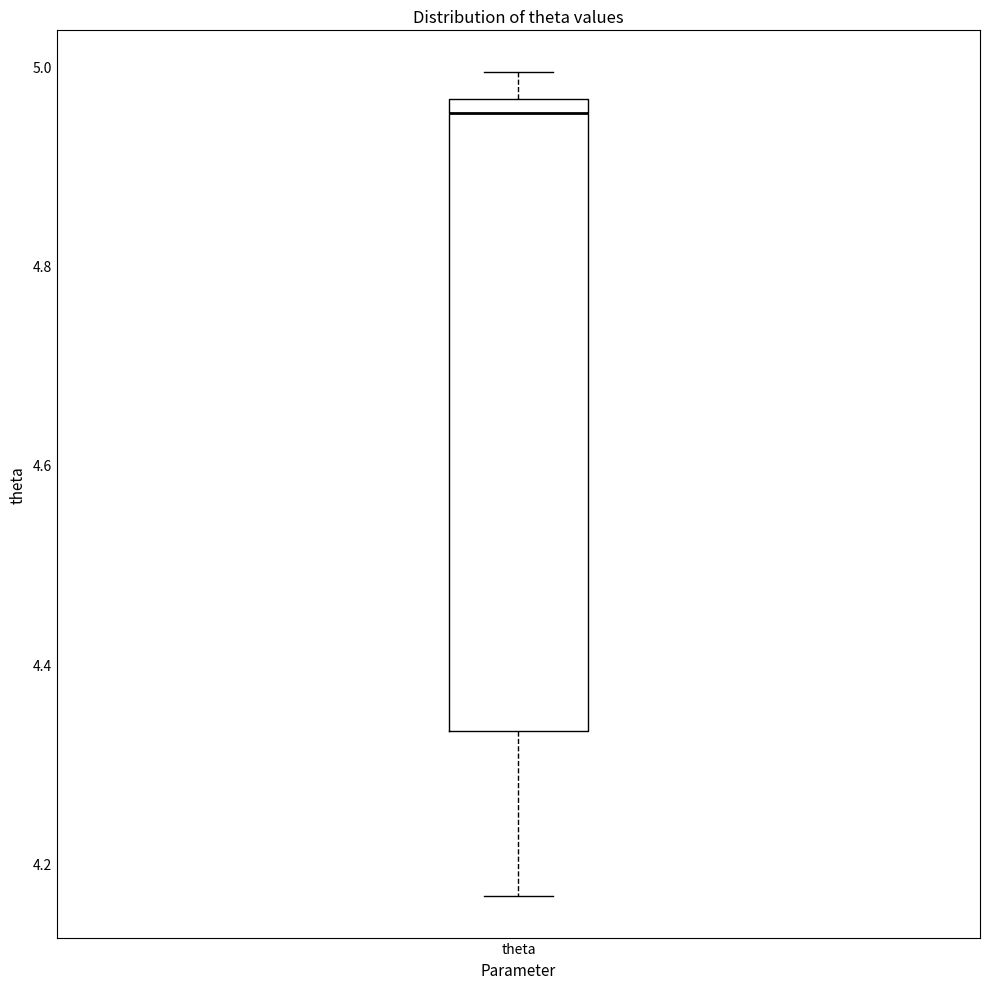

Read this box plot against the y-axis: the position of the median line, the range covered by the box, and the ends of both whiskers. The values are not printed on the chart, so give them approximately, as read against the axis.

median 4.96 (just below the box's upper edge), box 4.34 to 4.96, whiskers 4.16 to 5.00